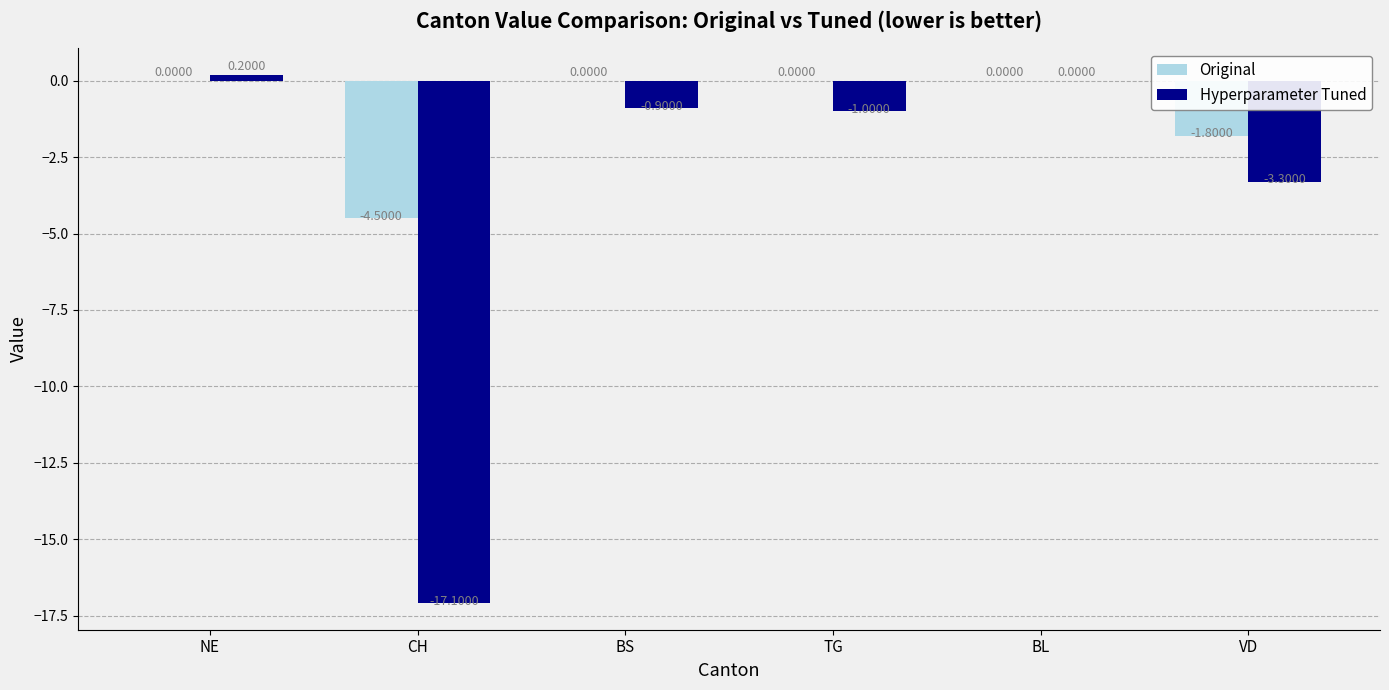

What is the maximum value for Hyperparameter Tuned?

0.2